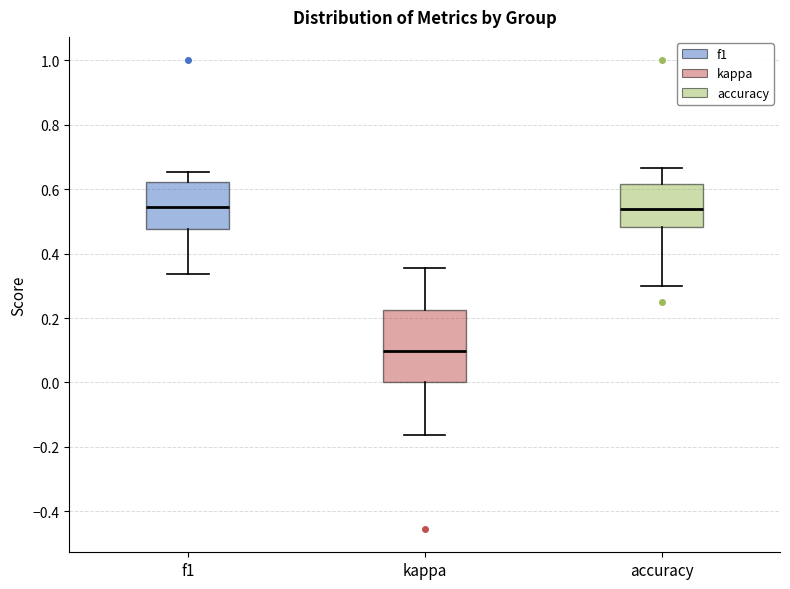

Reading left to right, read every box against the y-axis: the position of its median line, the range the box covers, and the ends of its whiskers. The values are not printed on the chart, so give them approximately, as read against the axis.

f1: median 0.54, box 0.48 to 0.62, whiskers 0.34 to 0.66
kappa: median 0.10, box 0.00 to 0.22, whiskers -0.16 to 0.36
accuracy: median 0.54, box 0.48 to 0.62, whiskers 0.30 to 0.66